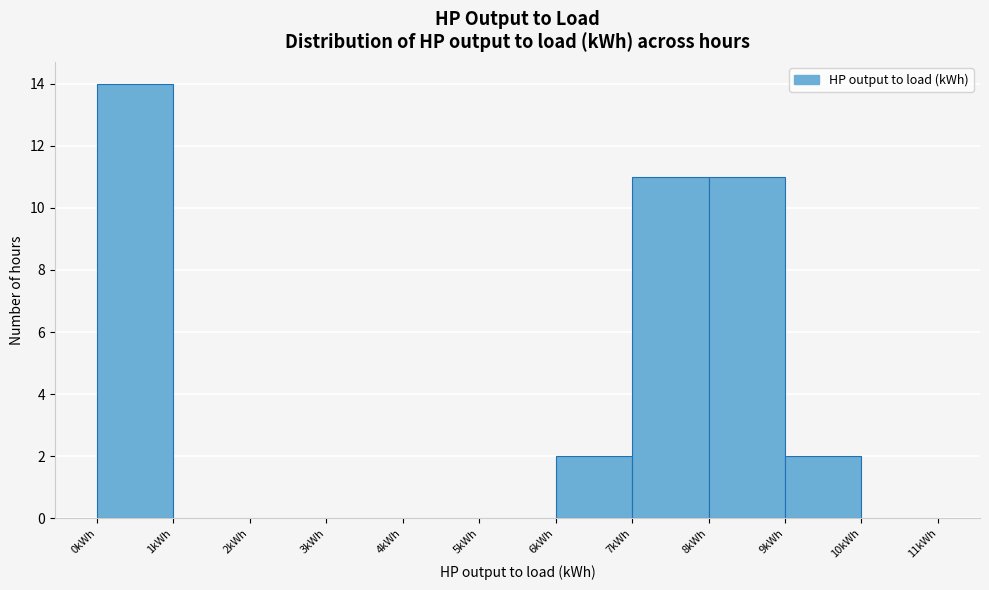

Reading left to right, list every bar in this chart as the range it spans on the x-axis followed by its height. The values are not printed on the chart, so give them approximately, as read against the axis.

0 to 1: 14
1 to 2: 0
2 to 3: 0
3 to 4: 0
4 to 5: 0
5 to 6: 0
6 to 7: 2
7 to 8: 11
8 to 9: 11
9 to 10: 2
10 to 11: 0